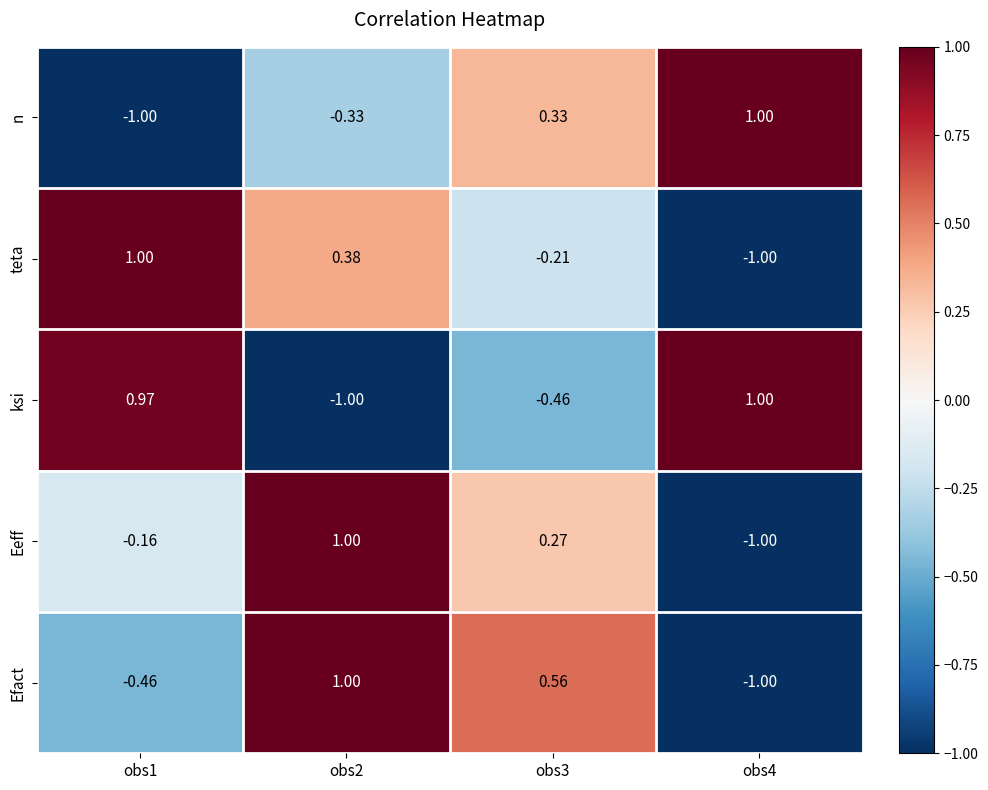

Between obs1 and obs3, which series saw the biggest shift?

ksi